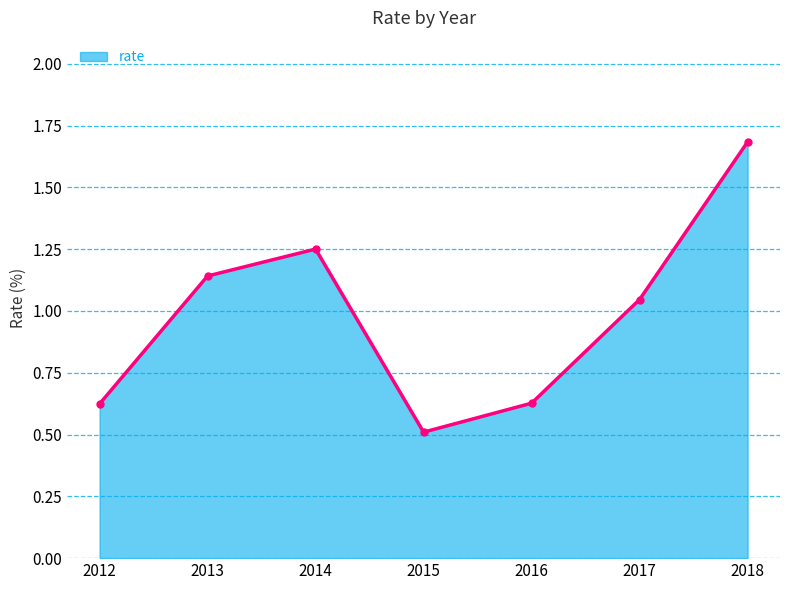

What is the value of the 4th point from the left?

0.5